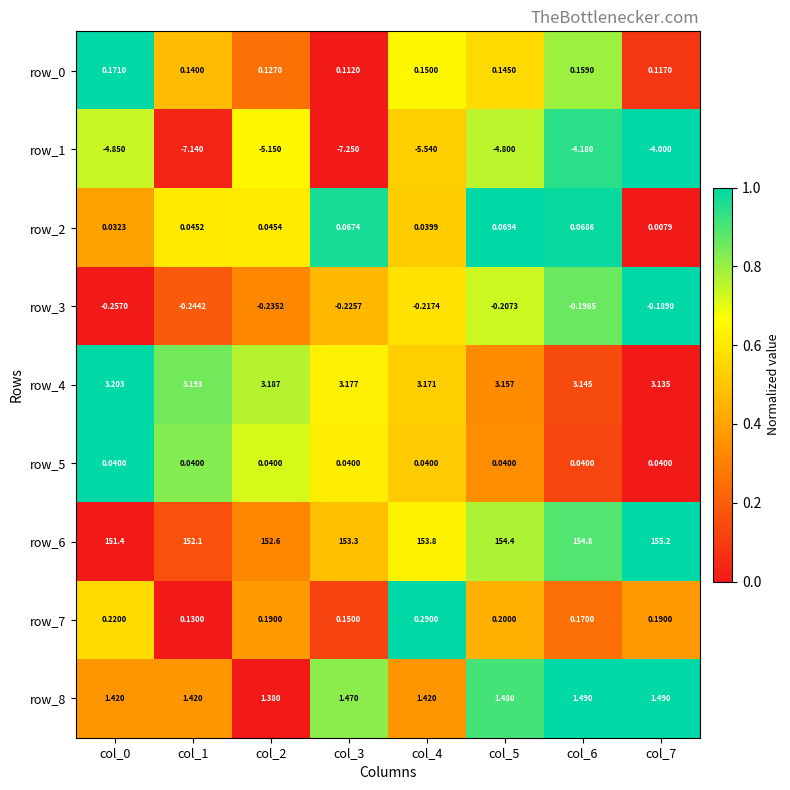

True or false: row_3 has a value of 0.6 at col_0.

False